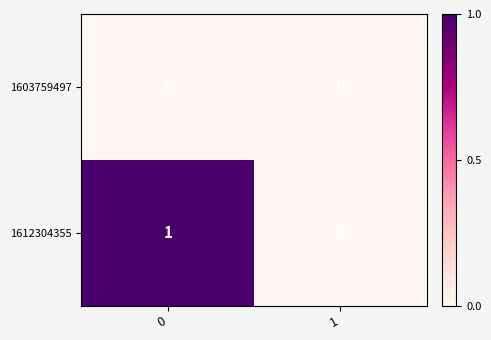

Count the number of data series in this chart.

2